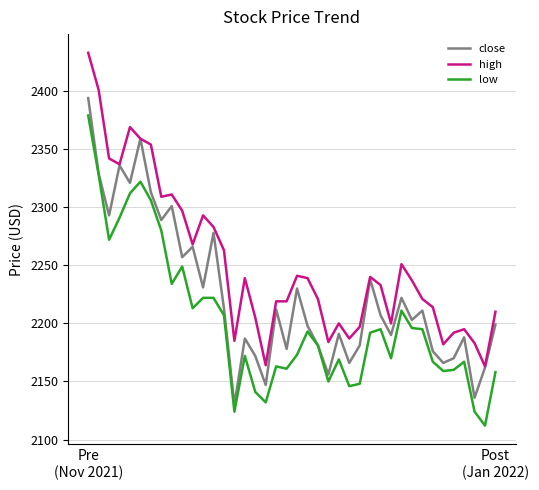

Which series has the largest total across all categories?

high